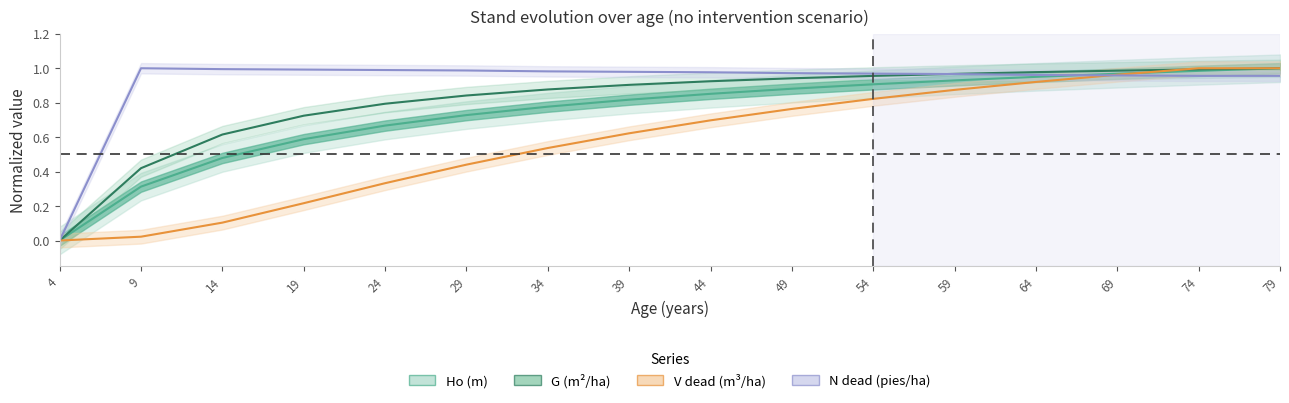

Between 54 and 79, which series saw the biggest shift?

V dead (m³/ha)